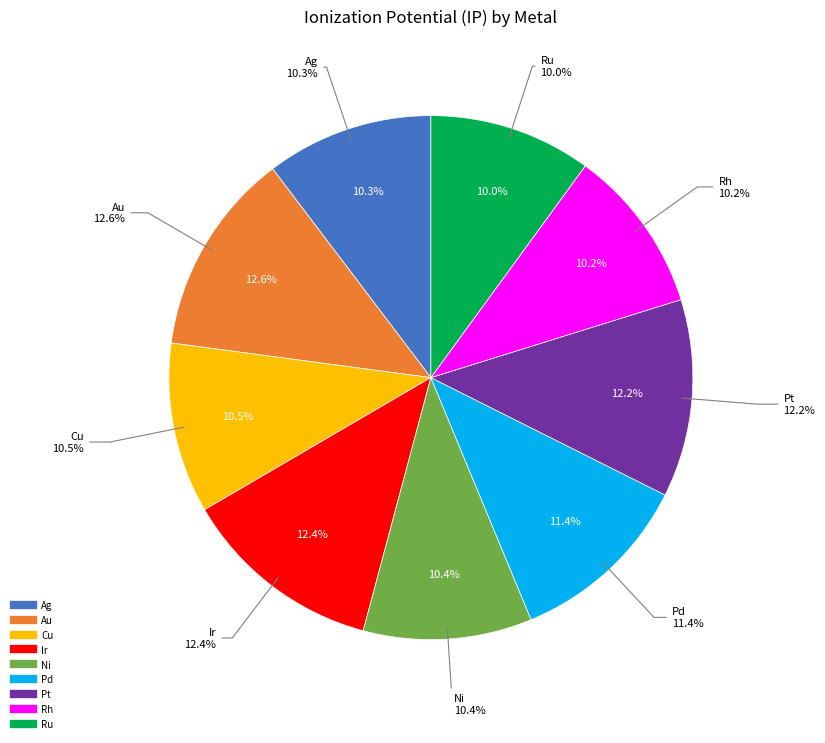

To the nearest percent, what is the difference between the Cu and Ir slice percentages?

2%